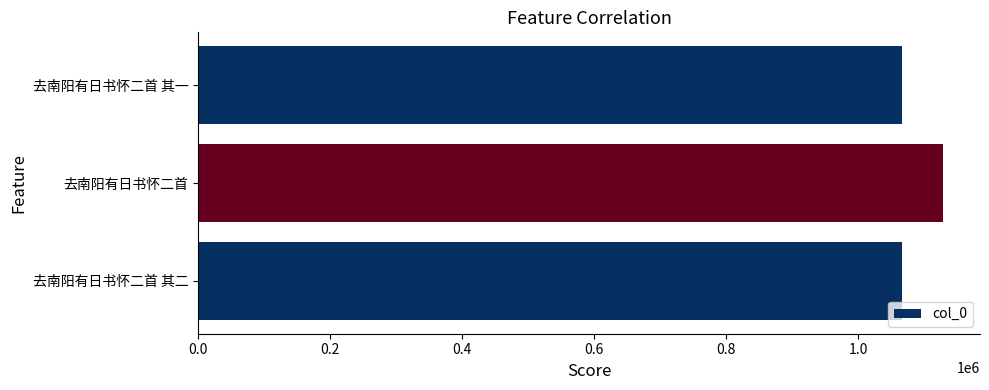

What is the difference between the maximum and minimum values?

61677